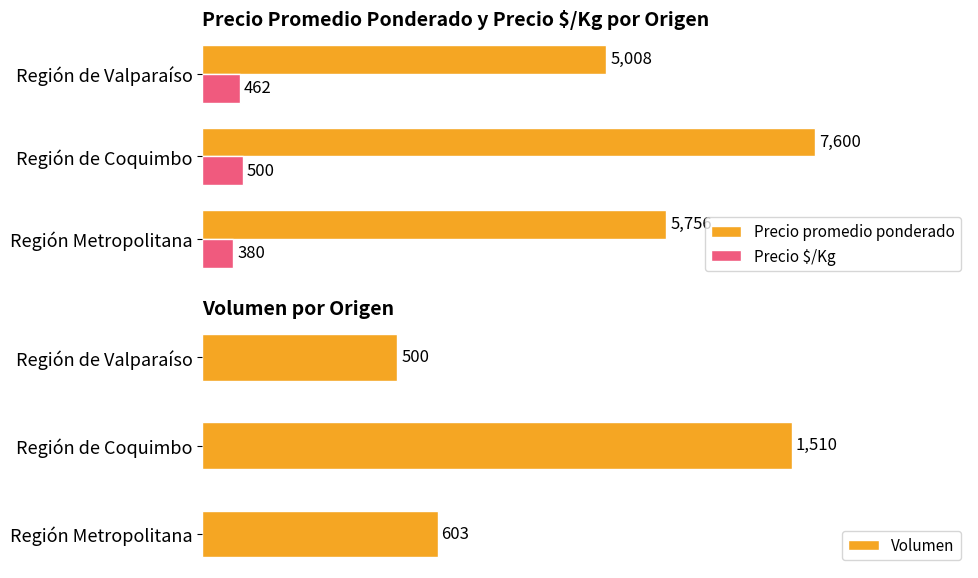

Where is Precio promedio ponderado nearest to the value 6304?

Región Metropolitana